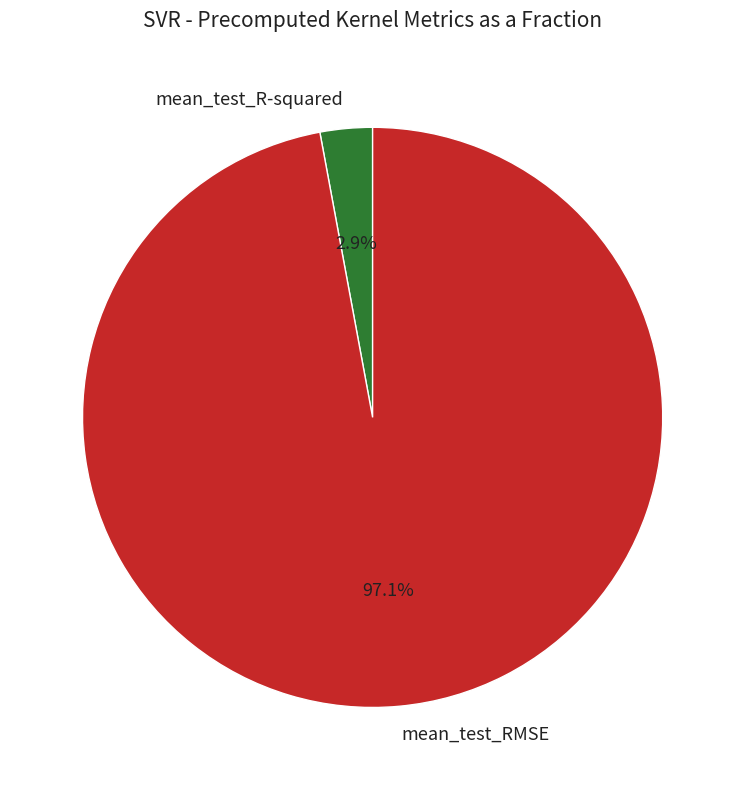

Does any single category account for the majority?

Yes